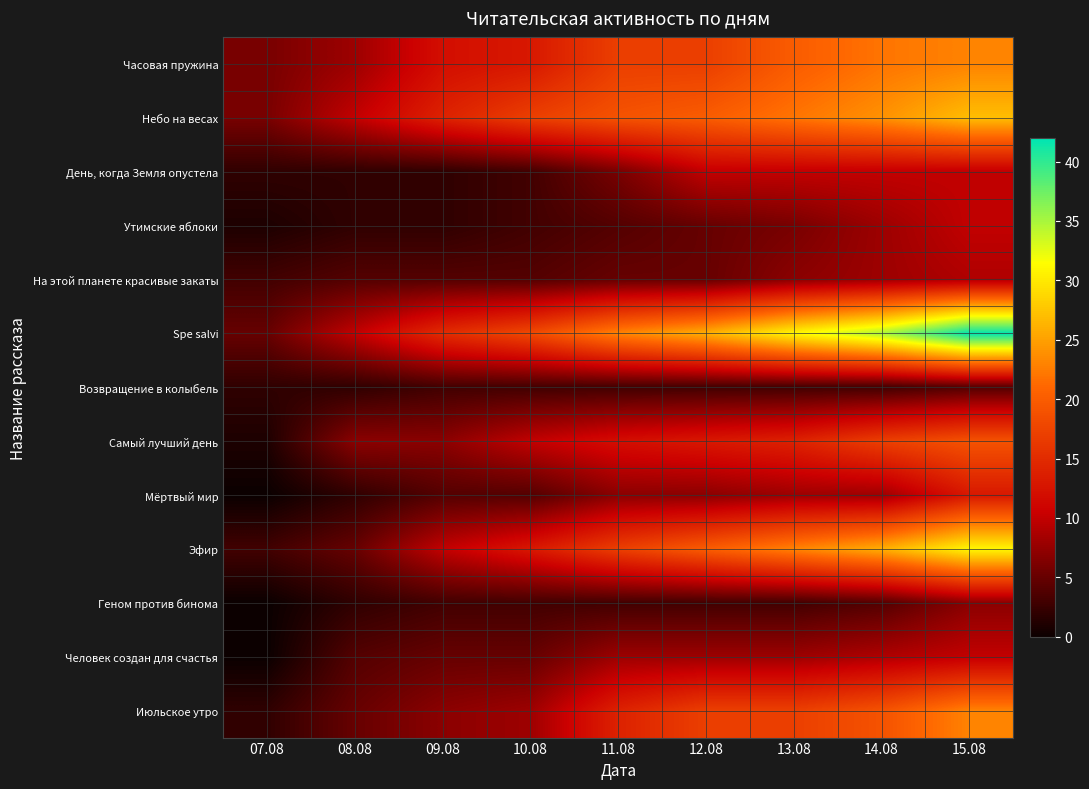

List the series in order of their peak value, lowest first.

Возвращение в колыбель, Геном против бинома, На этой планете красивые закаты, День, когда Земля опустела, Утимские яблоки, Человек создан для счастья, Мёртвый мир, Самый лучший день, Часовая пружина, Июльское утро, Небо на весах, Эфир, Spe salvi